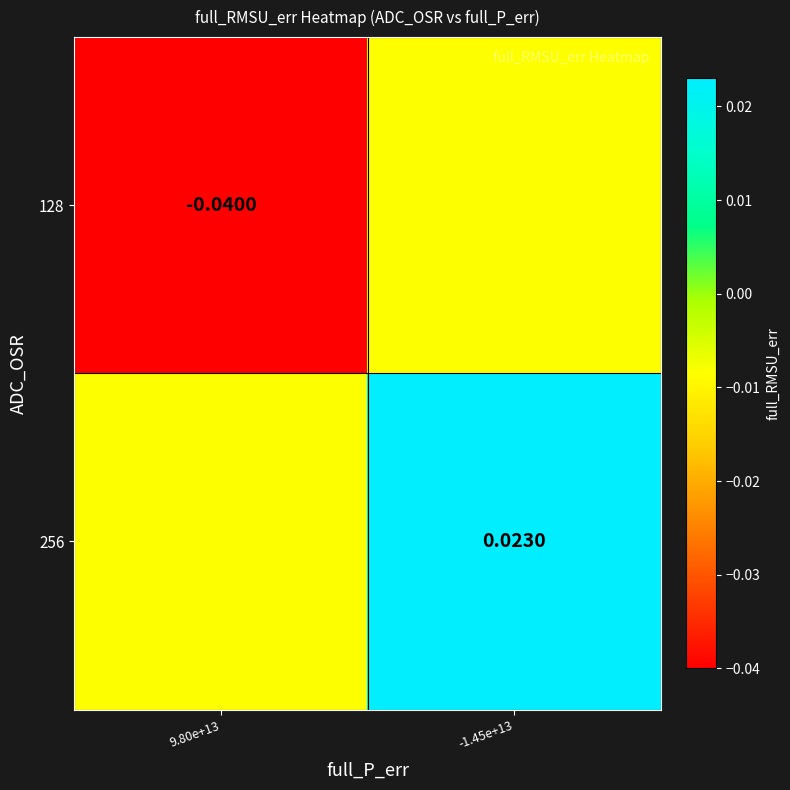

Is the value of 128 at 9.80e+13 greater than the value of 256 at -1.45e+13?

No